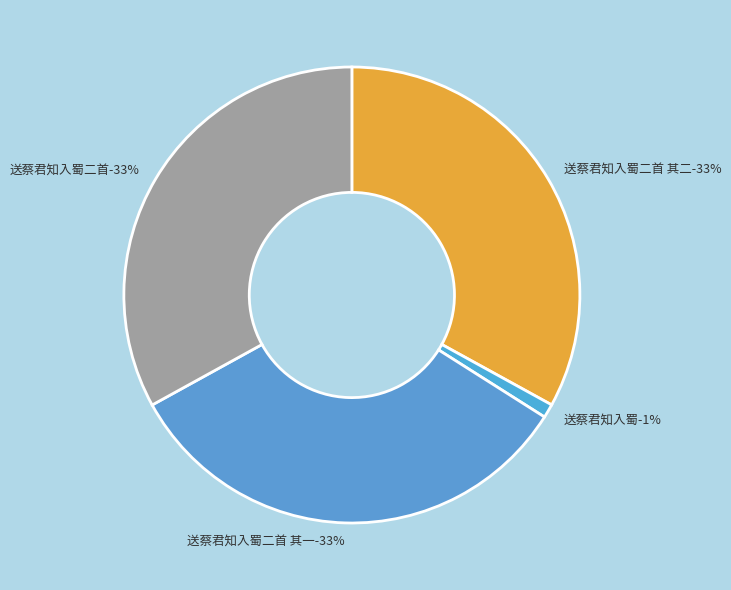

Does 送蔡君知入蜀二首 其二 account for over 50% of the chart?

No